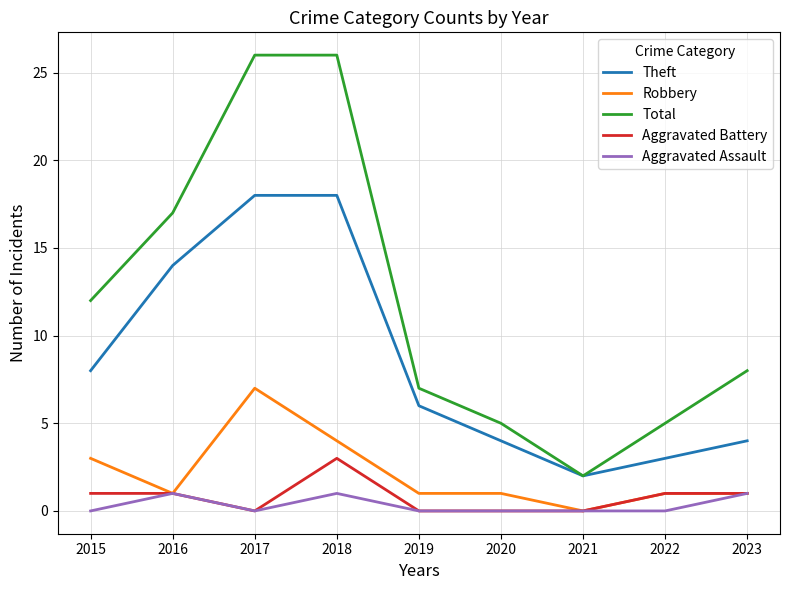

Does the chart display data point markers on the line(s)?

No